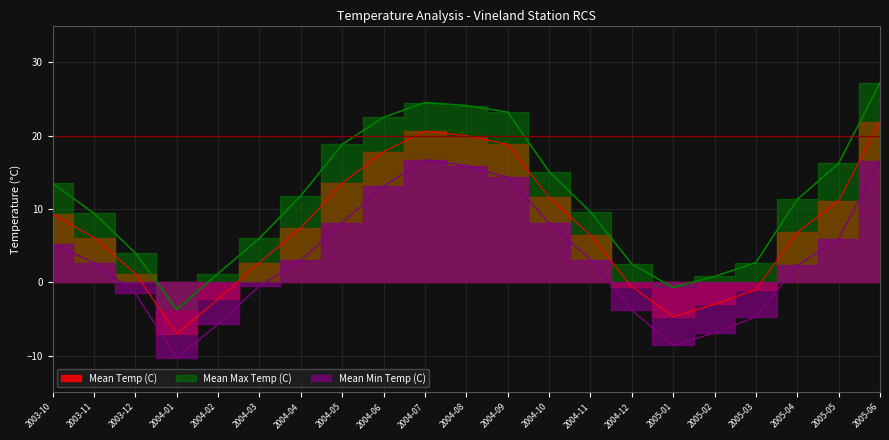

True or false: Mean Min Temp (C) has more than 2 interior local peaks.

False